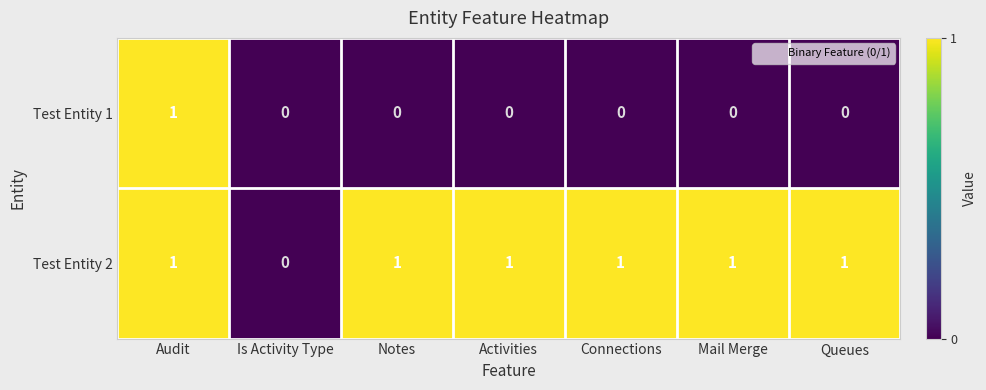

How many Test Entity 1 values are between 0 and 1?

7